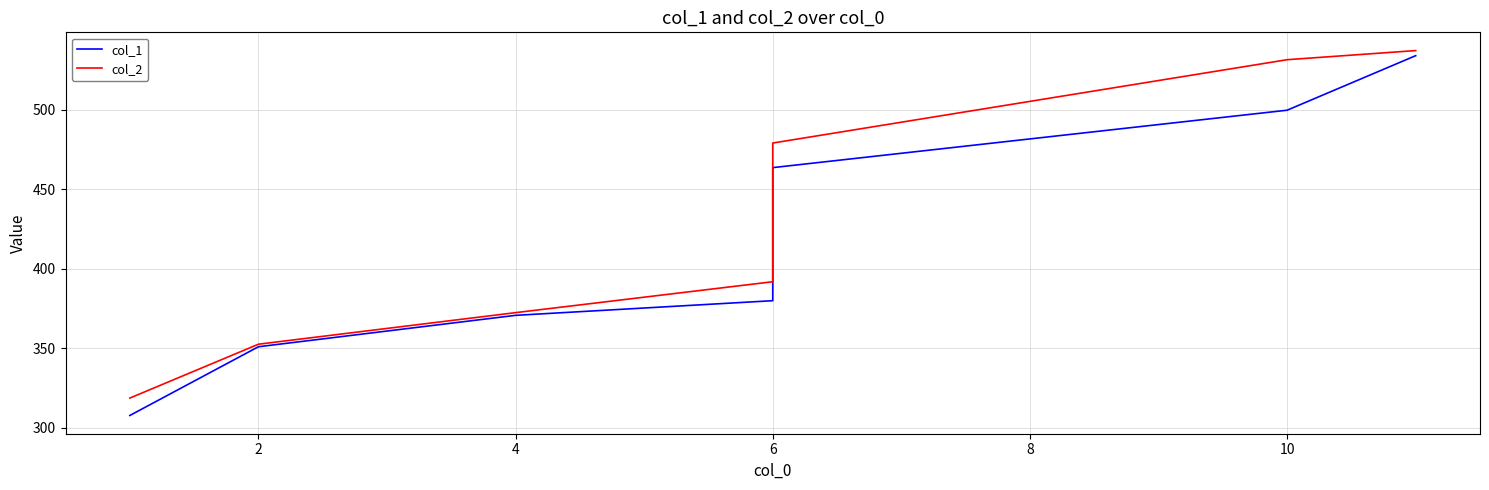

What is the label of the 4th point from the left?

6